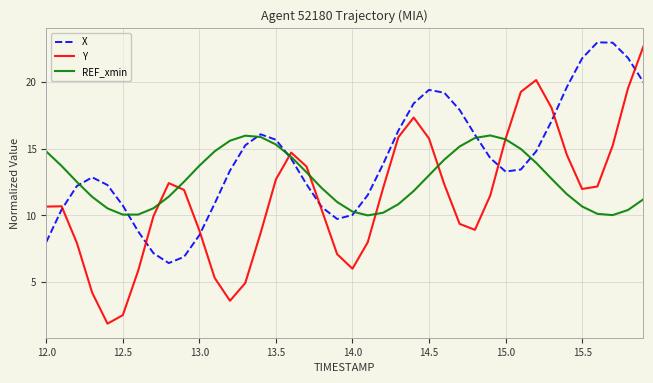

Which series ends up on top after the final intersection of Y and X?

Y